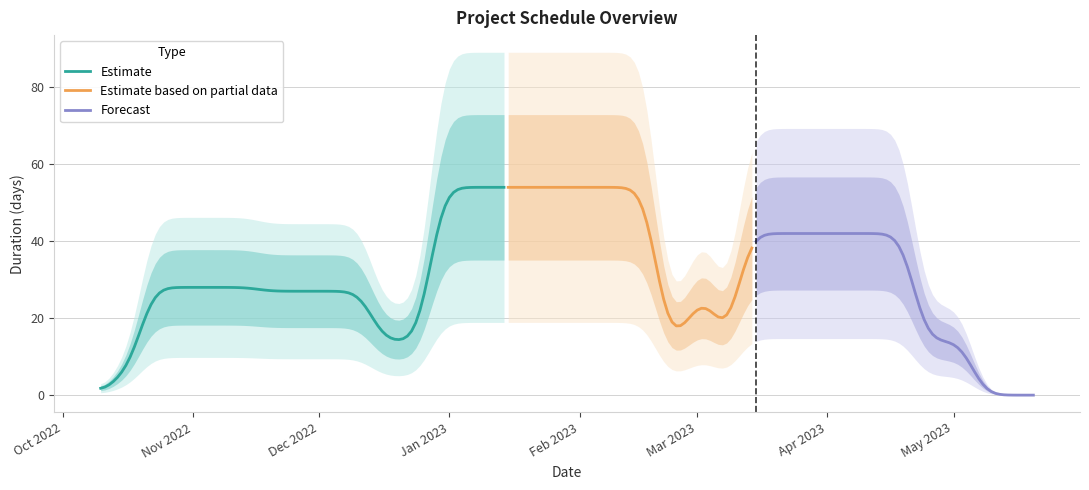

Is it true that Estimate equals 28.0 at Jan 2023?

False